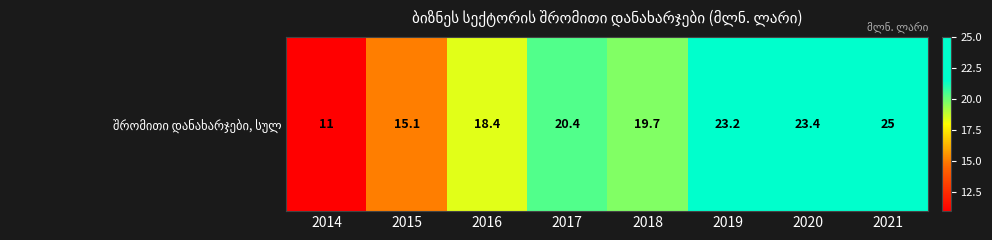

Which category has the highest value across all series?

2021